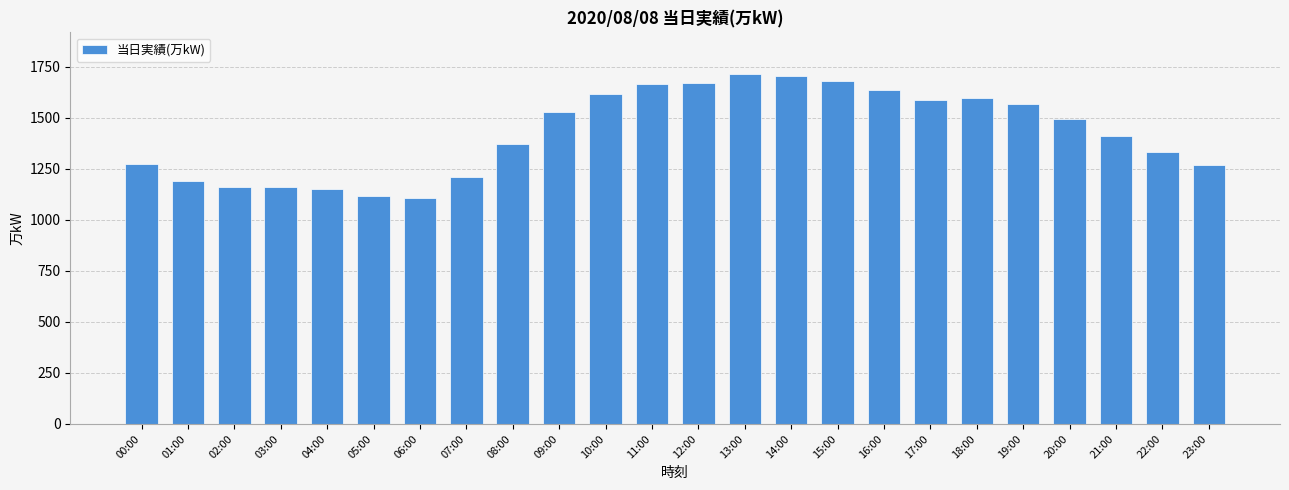

What is the difference between the second highest and second lowest values?

589